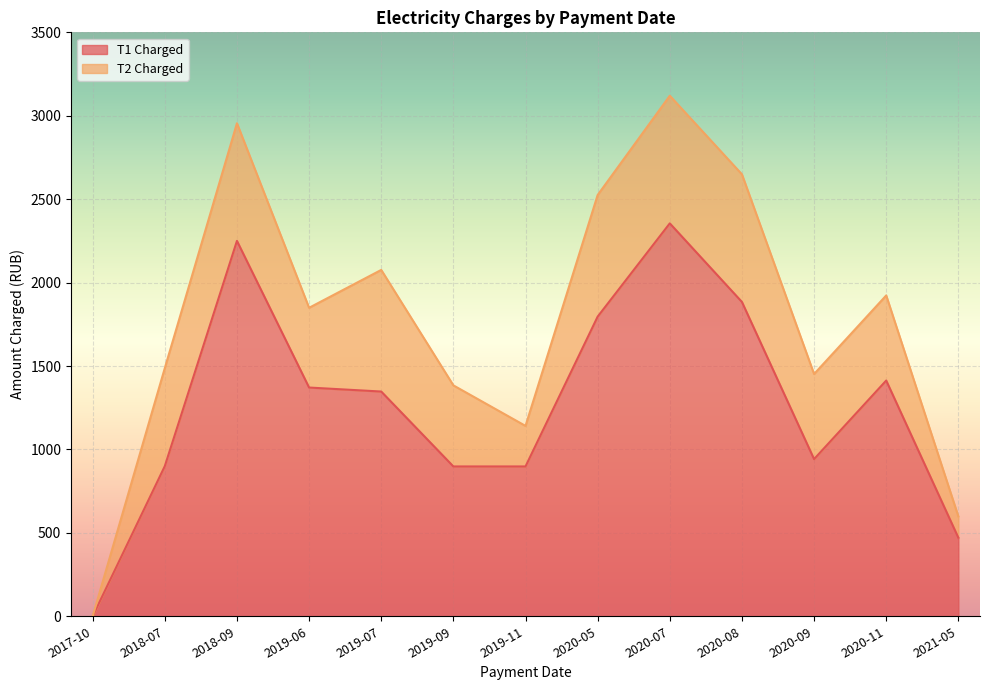

How many values are above zero?

12